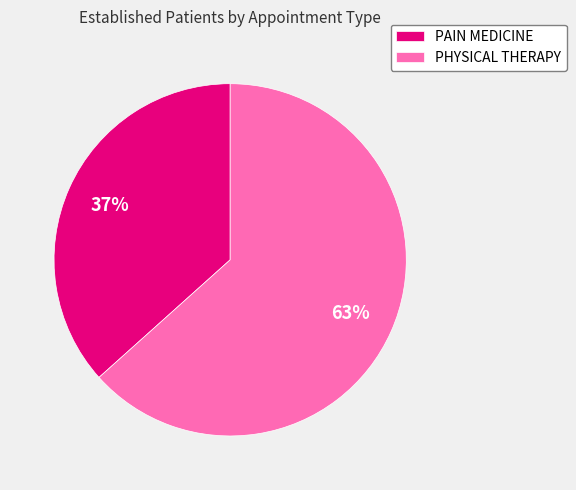

Which slice represents more than half of the pie?

PHYSICAL THERAPY